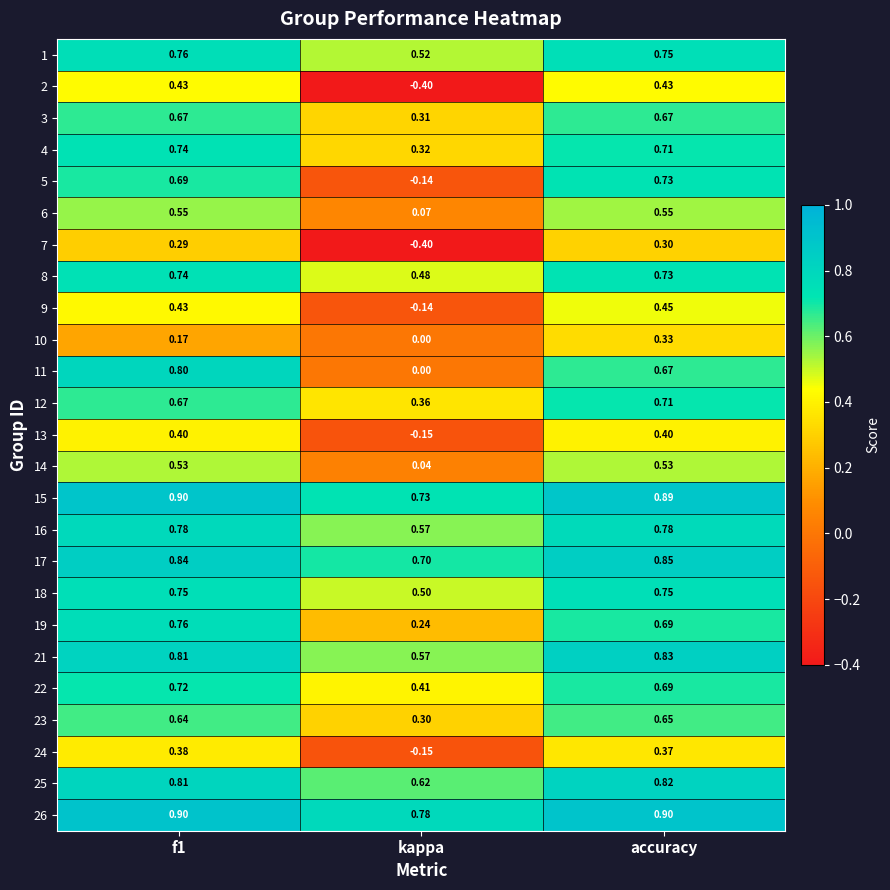

At which category is the sum across all series the highest?

accuracy